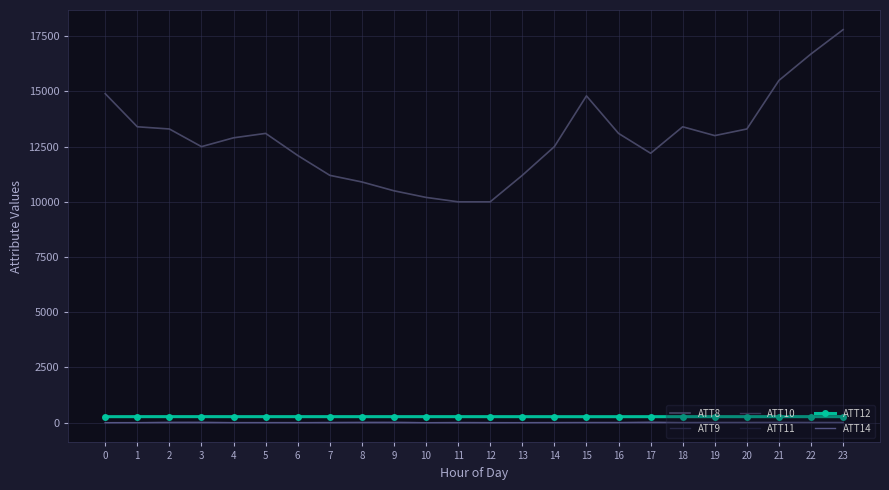

Reading left to right, what are all the values shown in this chart?

ATT8: 0=14900.0	1=13400.0	2=13300.0	3=12500.0	4=12900.0	5=13100.0	6=12100.0	7=11200.0	8=10900.0	9=10500.0	10=10200.0	11=10000.0	12=10000.0	13=11200.0	14=12500.0	15=14800.0	16=13100.0	17=12200.0	18=13400.0	19=13000.0	20=13300.0	21=15500.0	22=16700.0	23=17800.0
ATT9: 0=-10.0	1=-10.0	2=-10.0	3=-10.0	4=-10.0	5=-10.0	6=-10.0	7=-1.8	8=13.0	9=20.4	10=-10.0	11=10.2	12=3.6	13=-10.0	14=-10.0	15=-10.0	16=-10.0	17=-10.0	18=-10.0	19=-10.0	20=-10.0	21=-10.0	22=-10.0	23=-10.0
ATT10: 0=-10.0	1=-10.0	2=16.9	3=19.4	4=-10.0	5=-10.0	6=-10.0	7=0.0	8=3.4	9=9.9	10=-10.0	11=-10.0	12=-10.0	13=-10.0	14=-10.0	15=-10.0	16=-10.0	17=23.8	18=-10.0	19=-10.0	20=-10.0	21=-10.0	22=-10.0	23=-10.0
ATT11: 0=-10.0	1=-10.0	2=-10.0	3=-10.0	4=-10.0	5=-10.0	6=-10.0	7=2.1	8=-1.8	9=9.5	10=-10.0	11=-10.0	12=-3.0	13=-10.0	14=-10.0	15=-10.0	16=-10.0	17=-10.0	18=-10.0	19=-10.0	20=-10.0	21=-10.0	22=-10.0	23=-10.0
ATT12: 0=265.7	1=266.7	2=267.1	3=267.1	4=266.5	5=266.7	6=266.4	7=266.5	8=266.3	9=266.5	10=266.5	11=266.3	12=266.3	13=265.9	14=265.5	15=265.0	16=265.3	17=265.7	18=266.1	19=266.3	20=266.4	21=266.7	22=266.8	23=267.3
ATT14: 0=-5.0	1=-2.9	2=-1.9	3=-2.4	4=-2.1	5=-1.9	6=-2.2	7=-3.0	8=-1.2	9=-3.5	10=-4.5	11=-4.8	12=-6.6	13=-3.4	14=-1.0	15=2.3	16=2.5	17=1.1	18=2.0	19=4.9	20=5.5	21=7.3	22=5.6	23=5.1